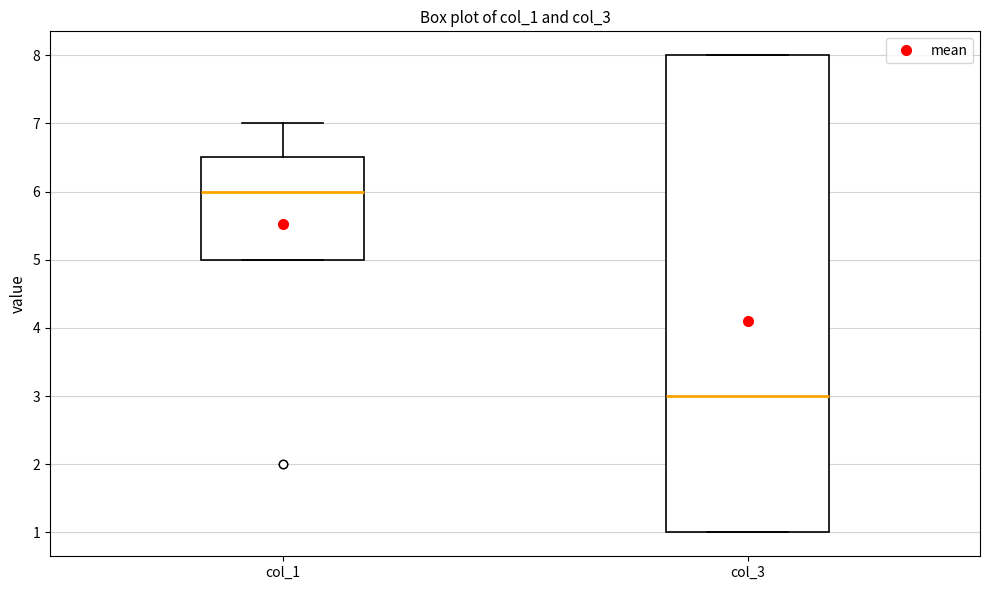

Reading left to right, read every box against the y-axis: the position of its median line, the range the box covers, and the ends of its whiskers. The values are not printed on the chart, so give them approximately, as read against the axis.

col_1: median 6.0, box 5.0 to 6.5, whiskers 5.0 to 7.0
col_3: median 3.0, box 1.0 to 8.0, whiskers 1.0 to 8.0